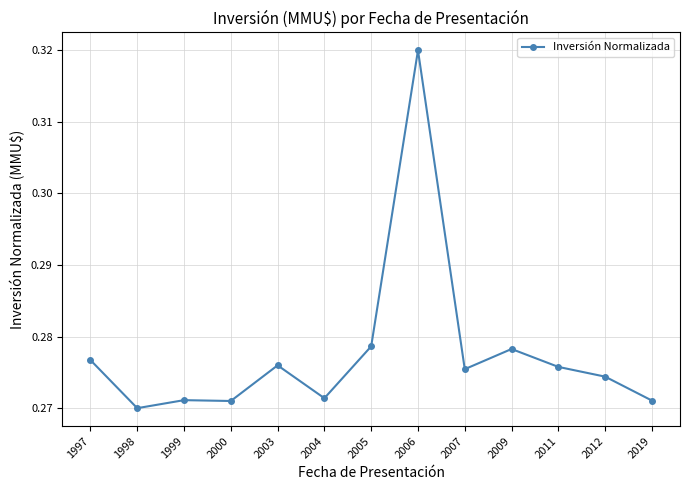

Count the number of data series in this chart.

1